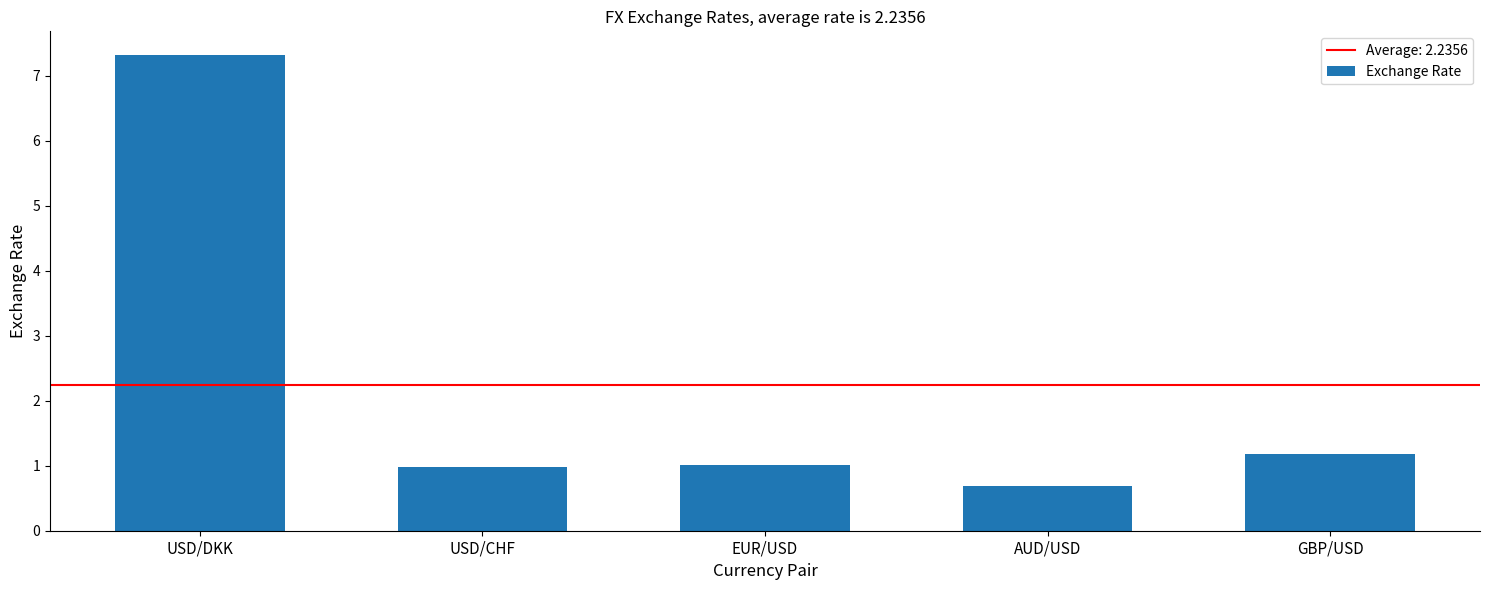

Which category has the lowest value across all series?

AUD/USD